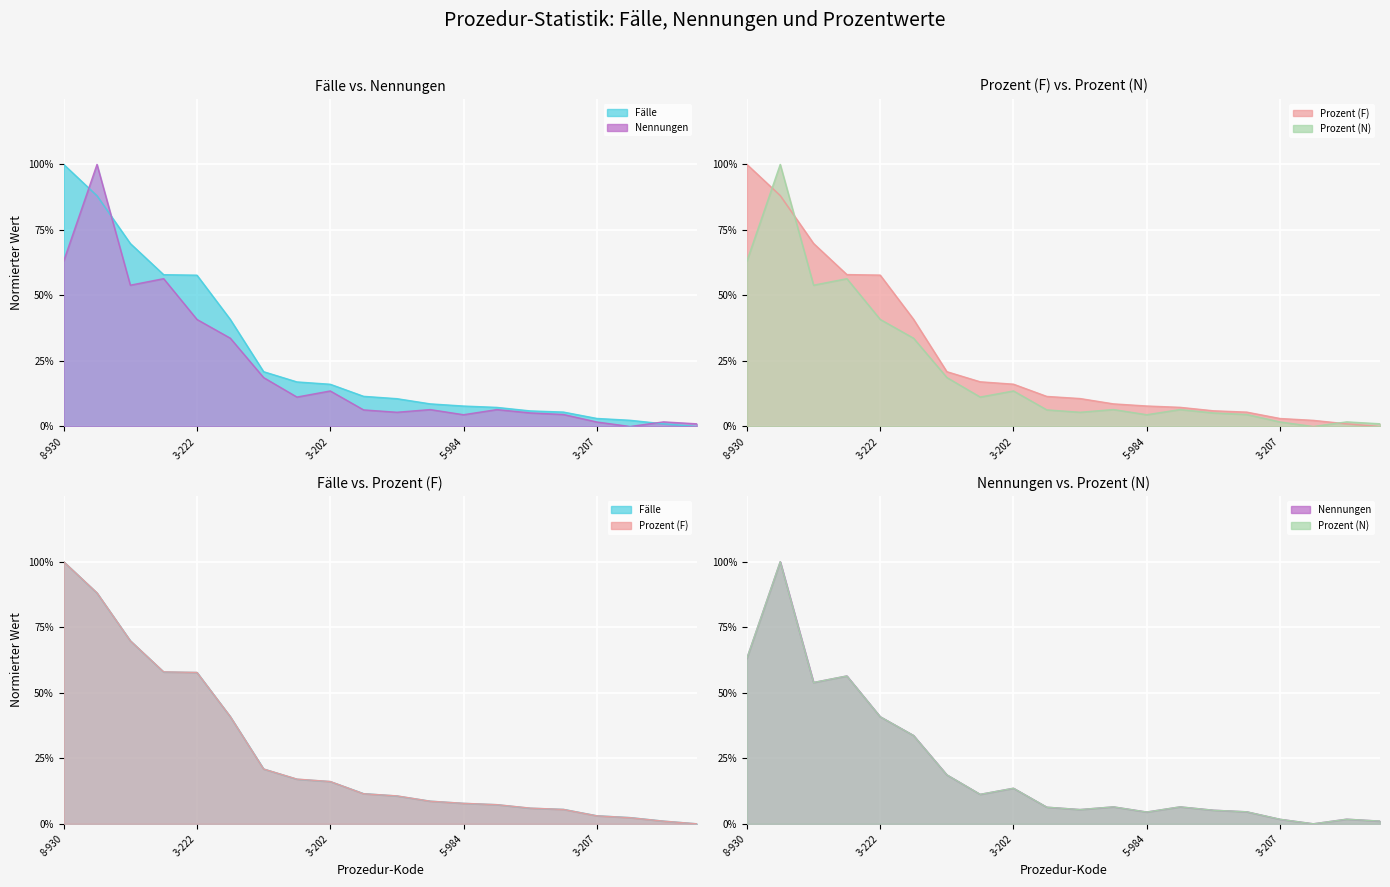

How many values in the Prozent (F) series exceed 0?

19